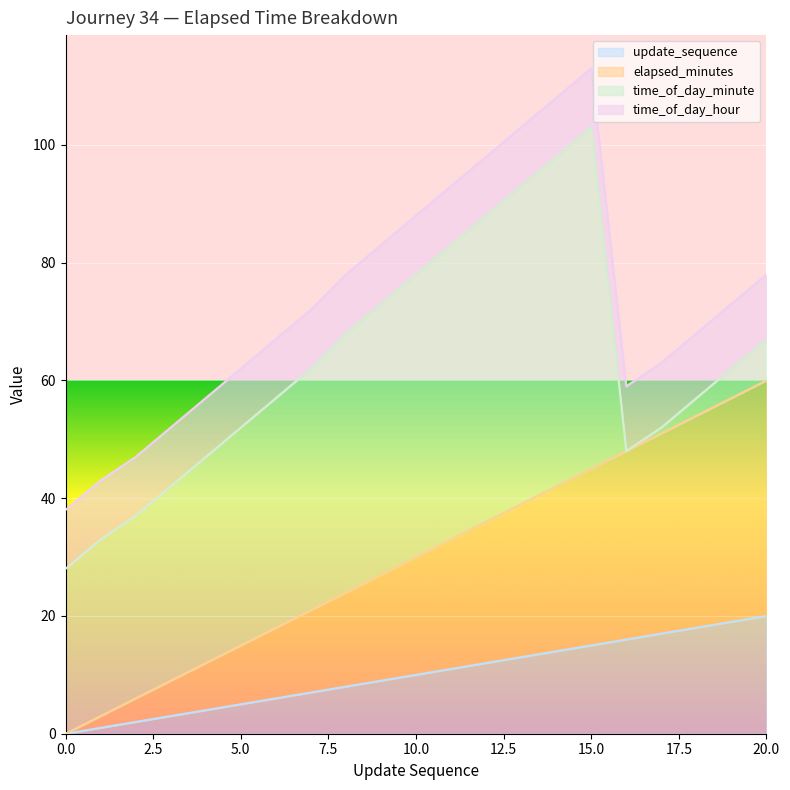

Read the elapsed_minutes value at 13.

39